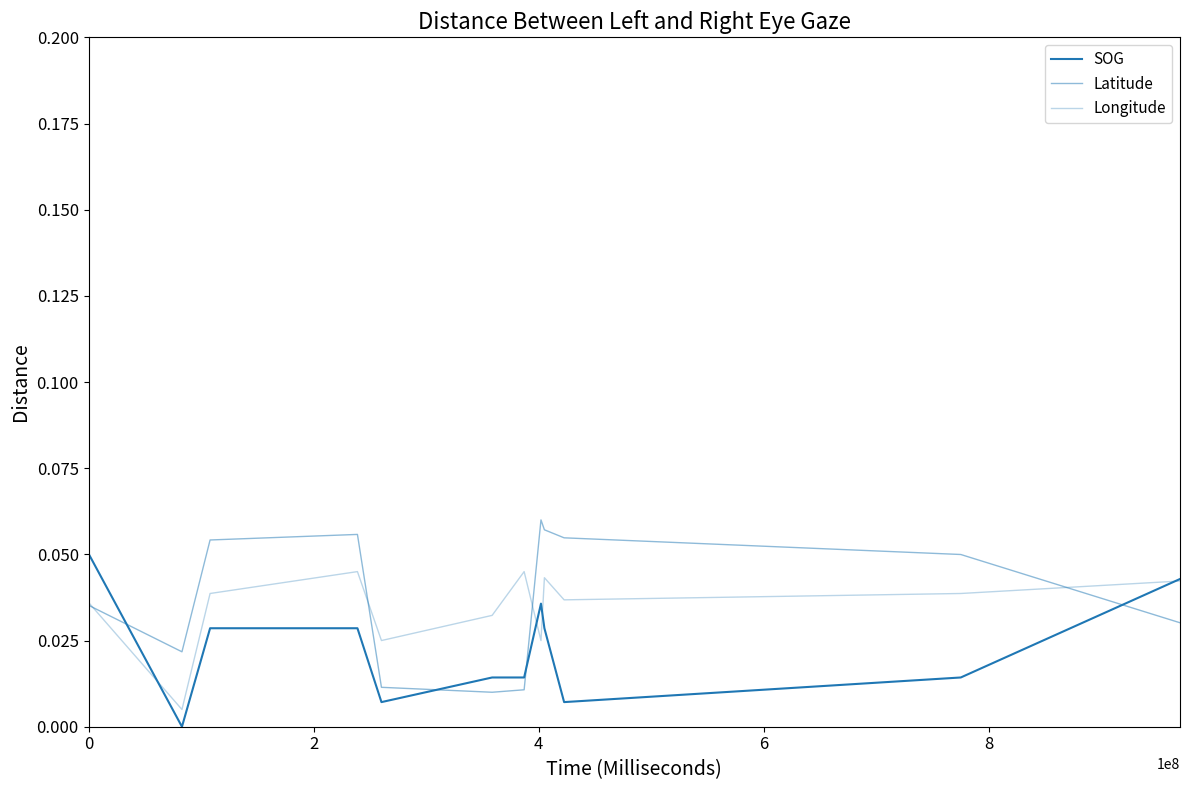

How many lines are shown in the chart?

3